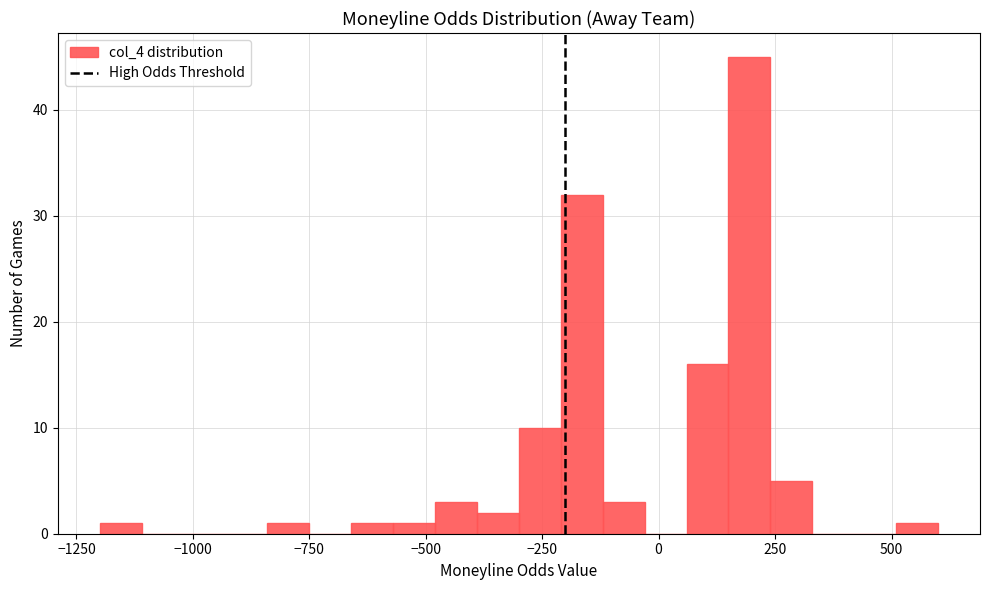

Around what value on the x-axis is the tallest bar? Give the approximate position of its centre, as read against the axis.

200